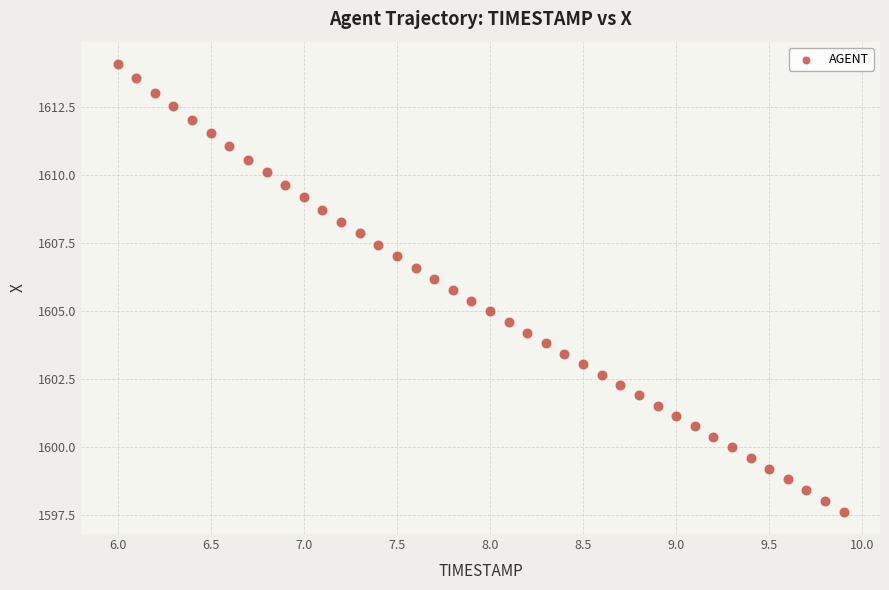

What is the range of X values (max minus min)?

3.9